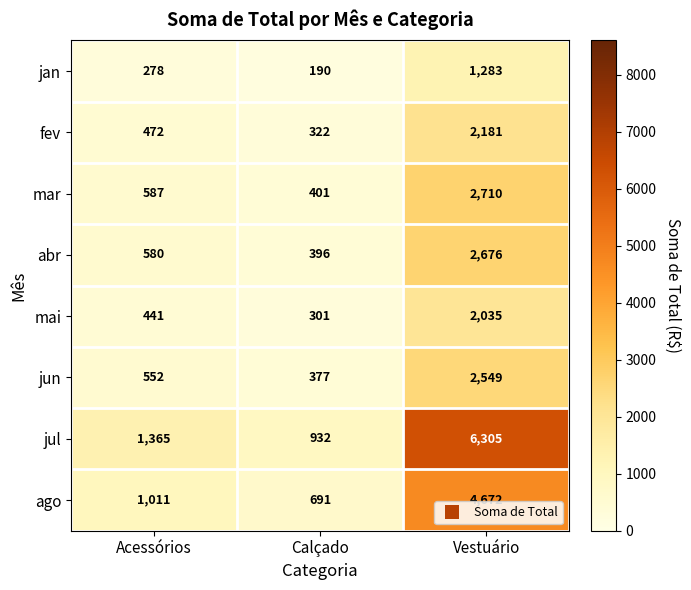

At which category is the sum across all series the highest?

Vestuário